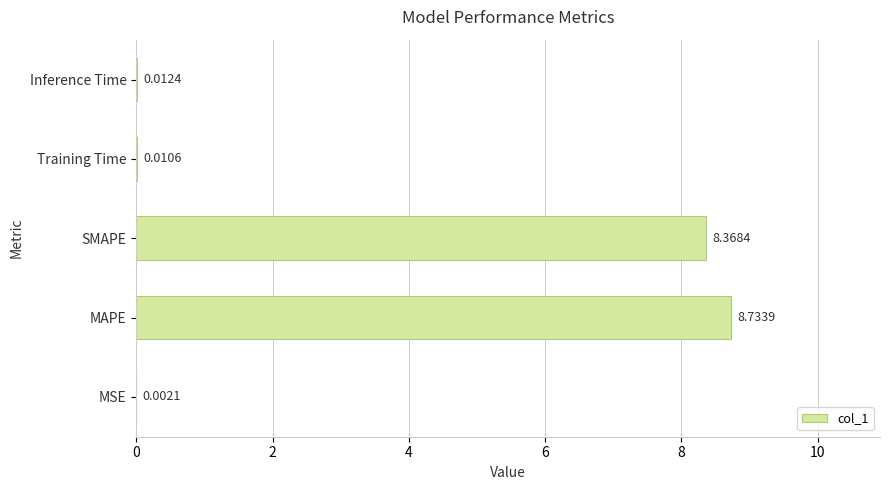

What is the change in value from SMAPE to Inference Time?

-8.4